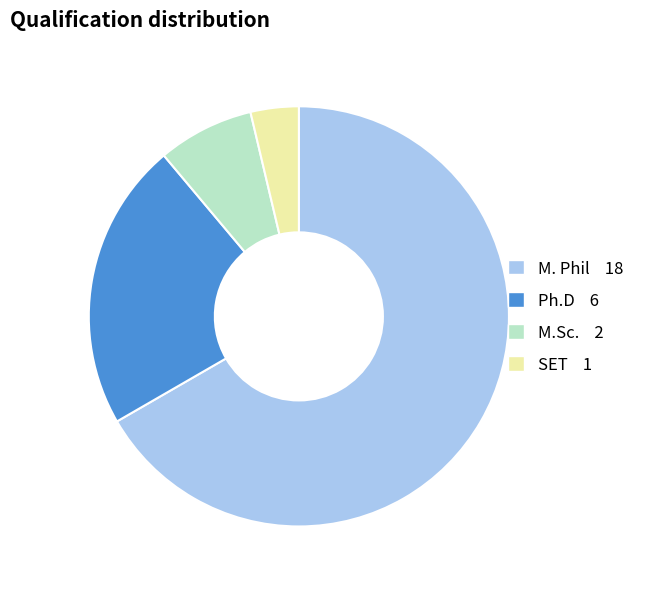

Count the number of slices in the pie.

4